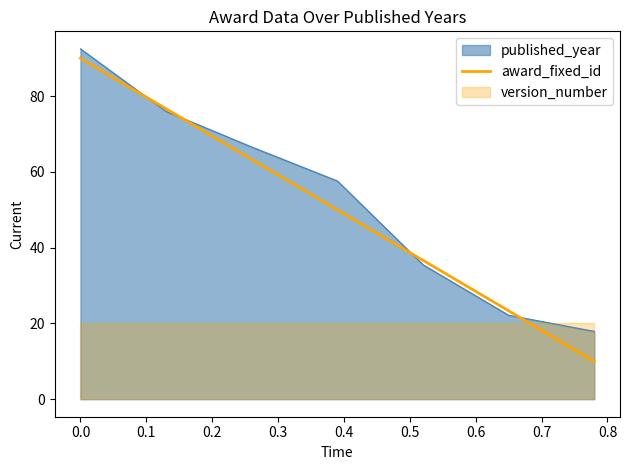

What is the highest value of the published_year series?

92.5